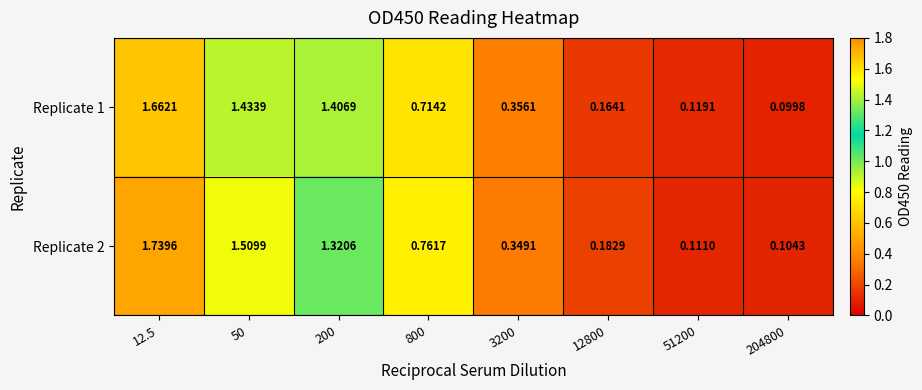

How many distinct data groups are displayed?

2